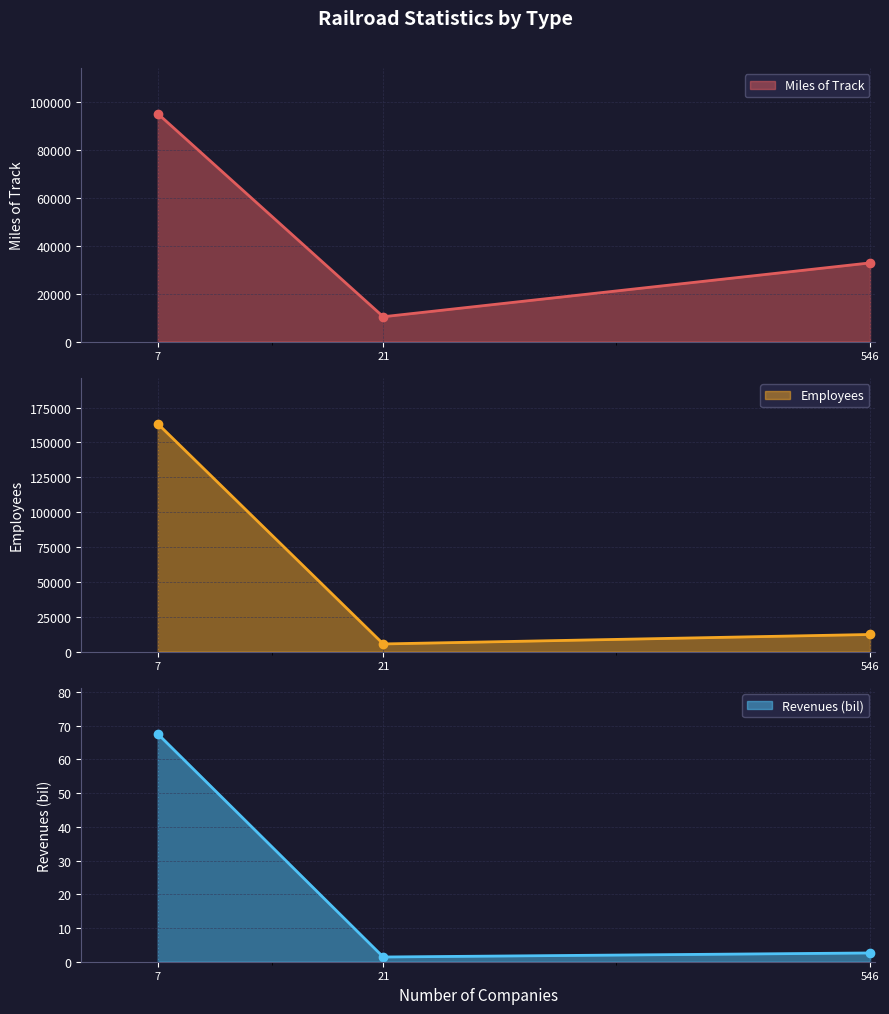

What is the value of the Miles of Track point at the 3rd from the left?

32858